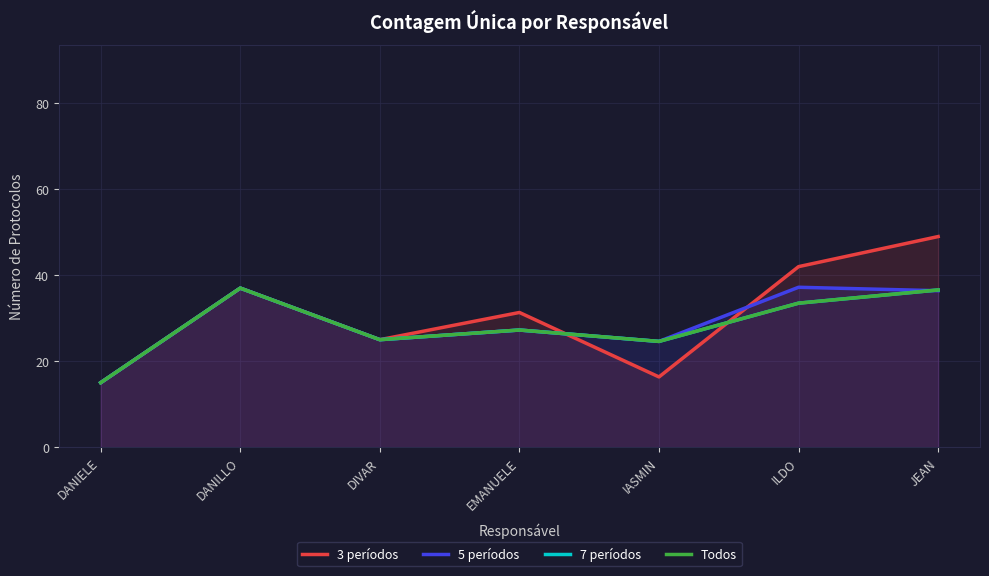

How many categories are shown in the chart?

7